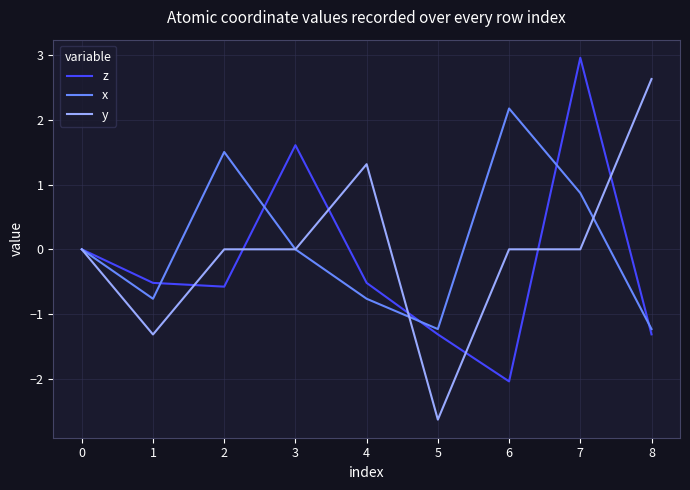

The value of x at 7 is 0.9. True or false?

True